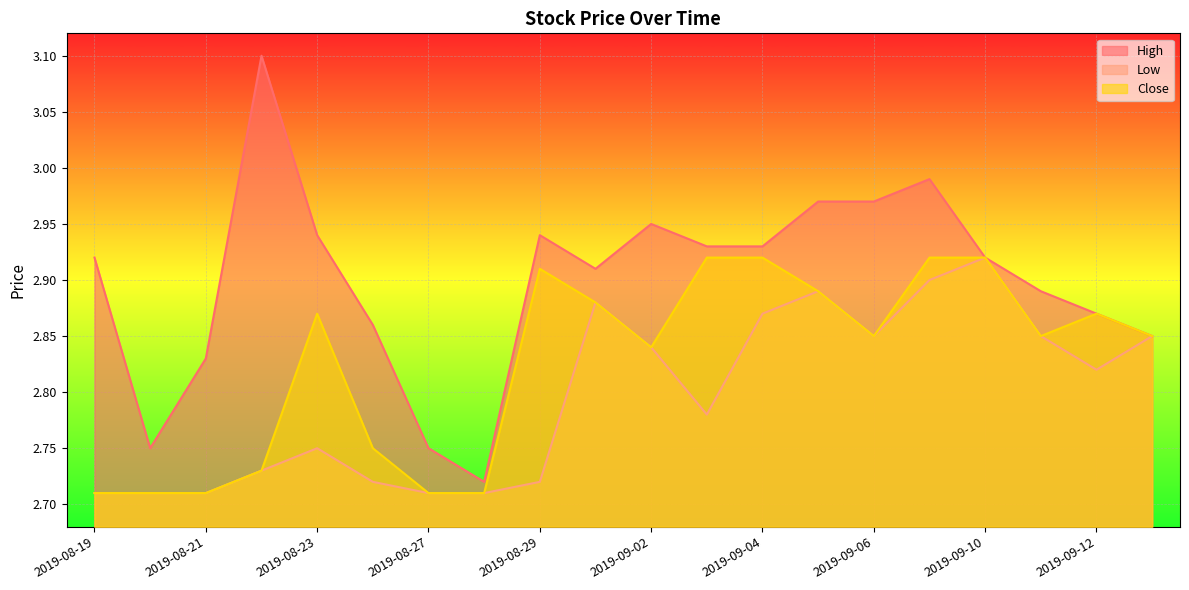

Is it true that Low equals 2.7 at 2019-08-27?

True